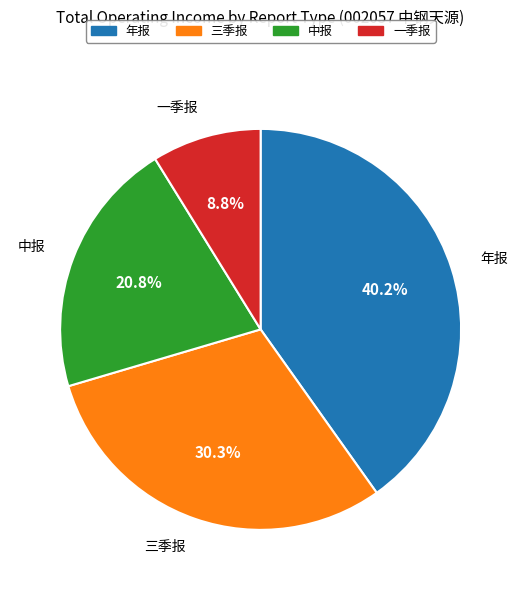

What is the total percentage of 三季报 and 年报?

70.4%